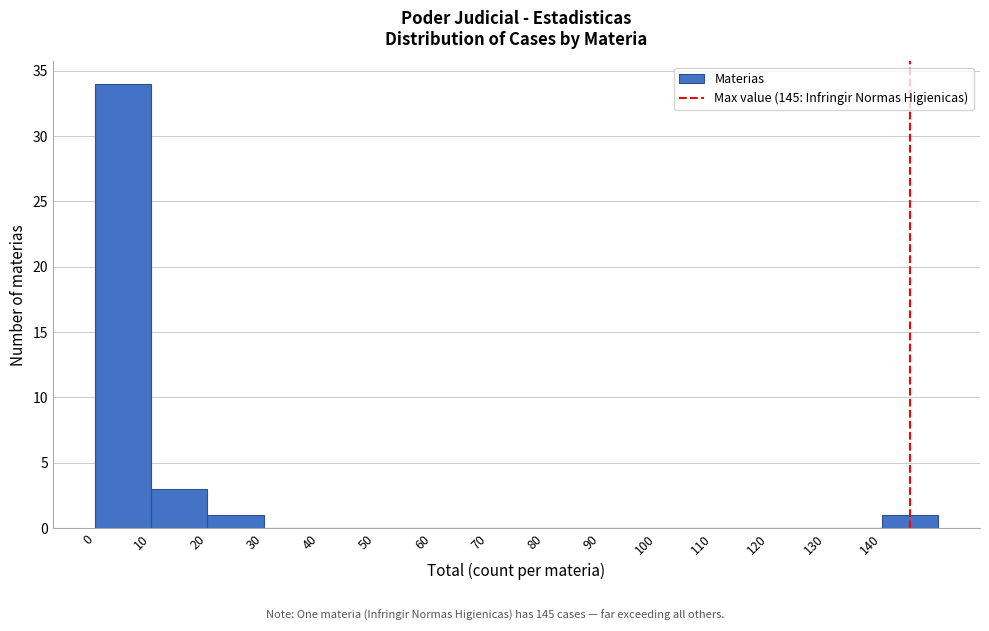

How tall is the bar that spans 140 to 150 on the x-axis? The values are not printed on the chart, so give them approximately, as read against the axis.

1